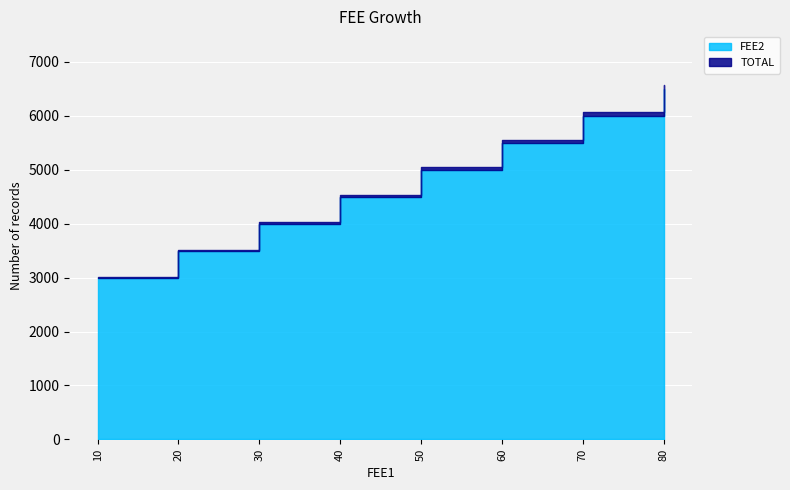

What are all the series names shown in the legend?

FEE2, TOTAL